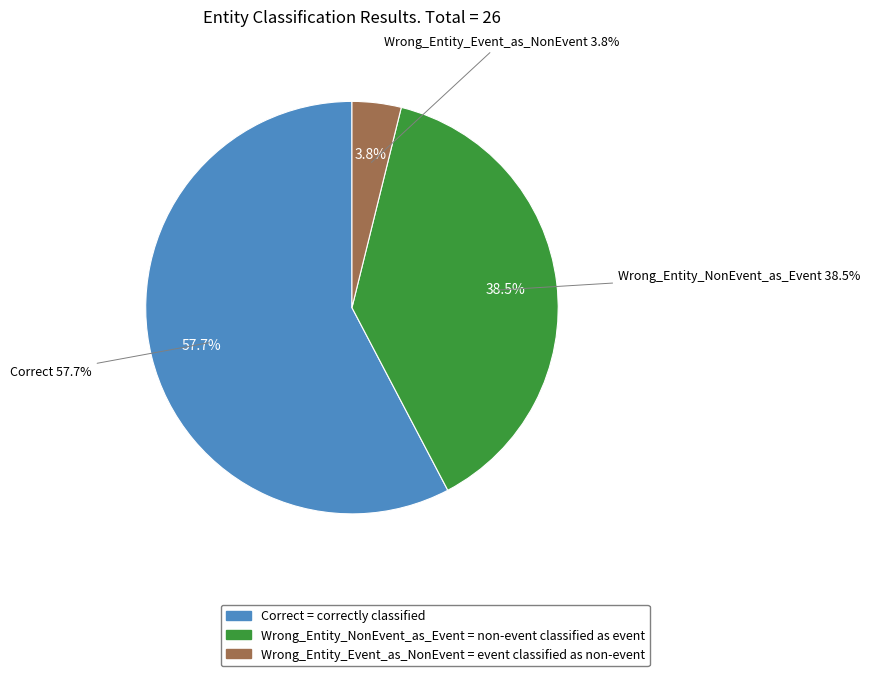

Which has a higher value, Wrong_Entity_NonEvent_as_Event or Correct?

Correct